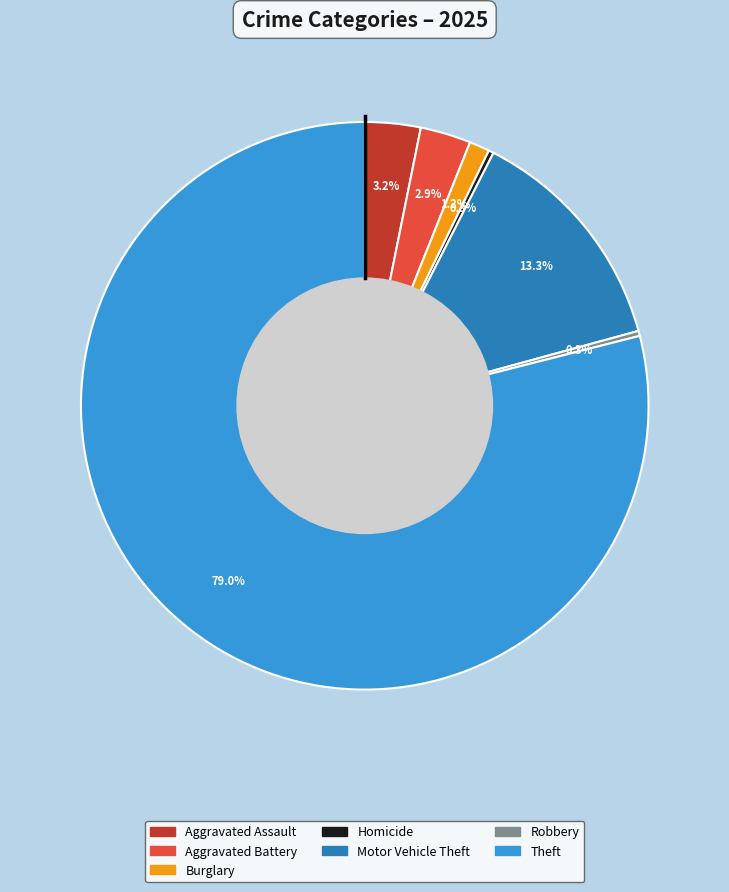

Is there a majority slice in this chart?

Yes